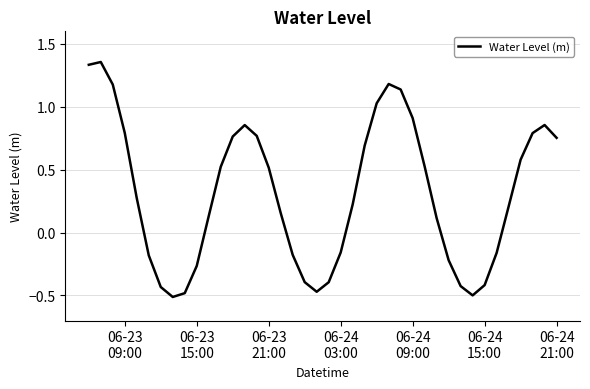

What is the difference between the maximum and minimum values?

1.9